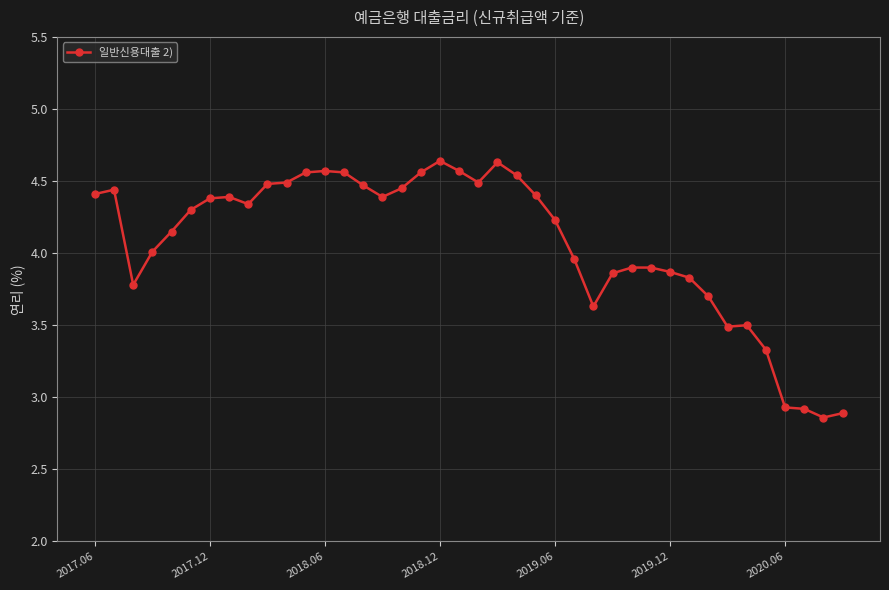

True or false: there are more than 0 points higher than both neighbors.

True